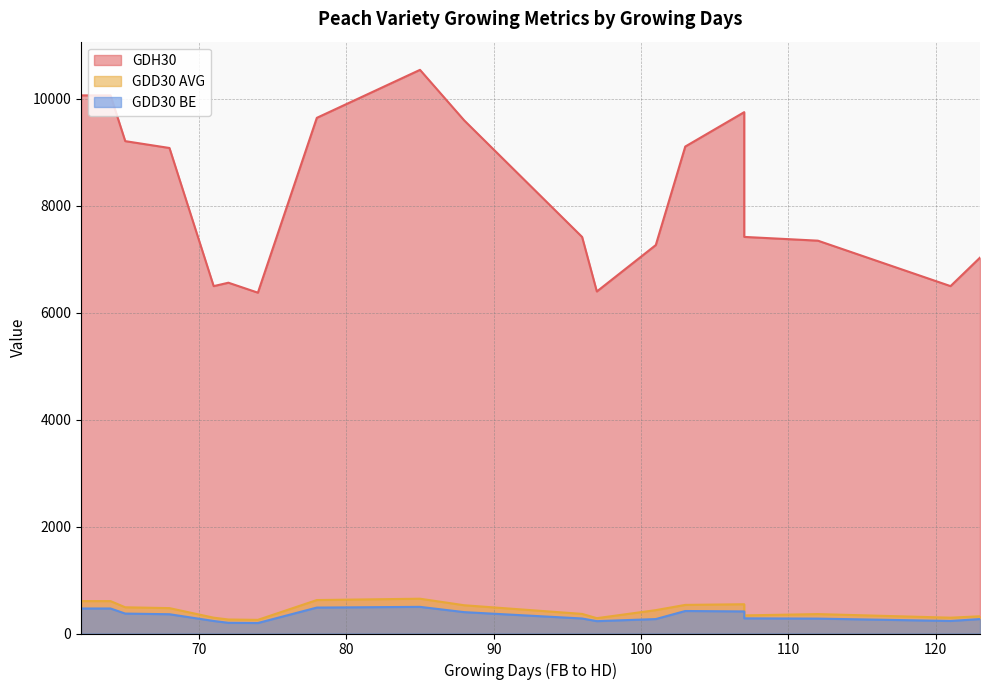

How many data points does each series have?

20